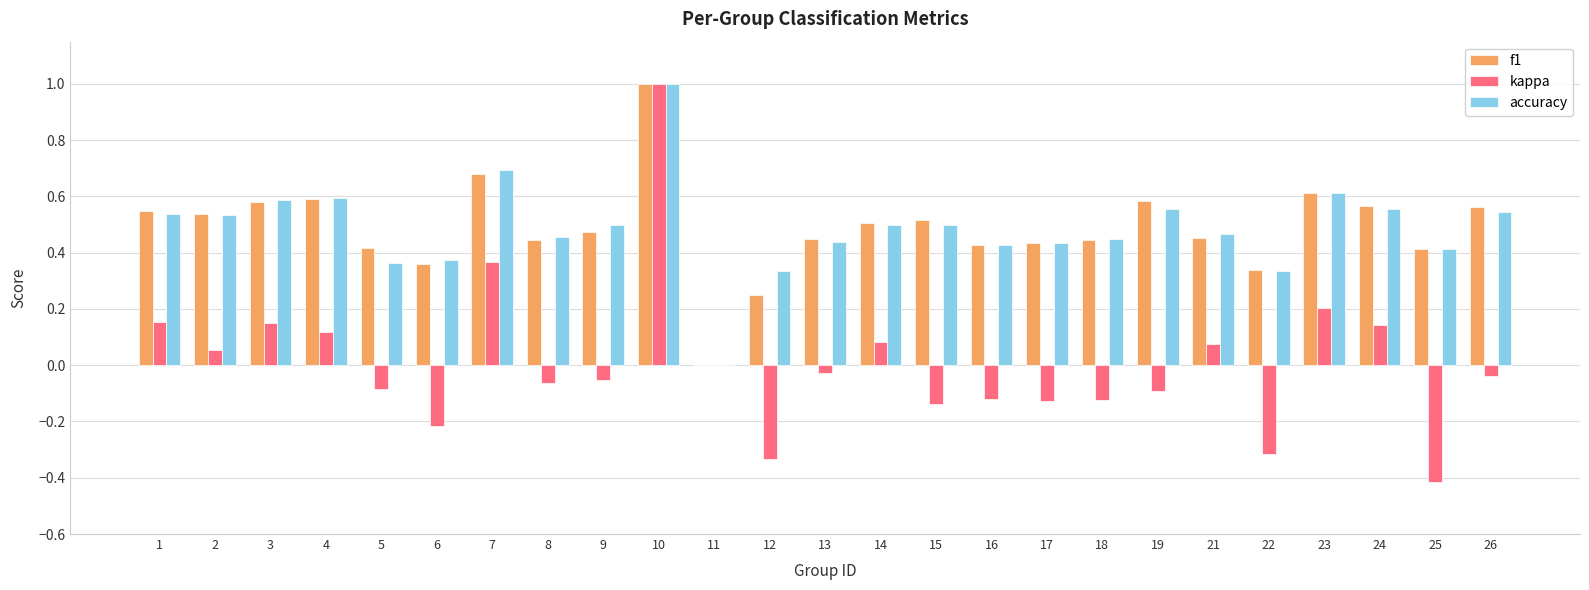

What are all the series names shown in the legend?

f1, kappa, accuracy